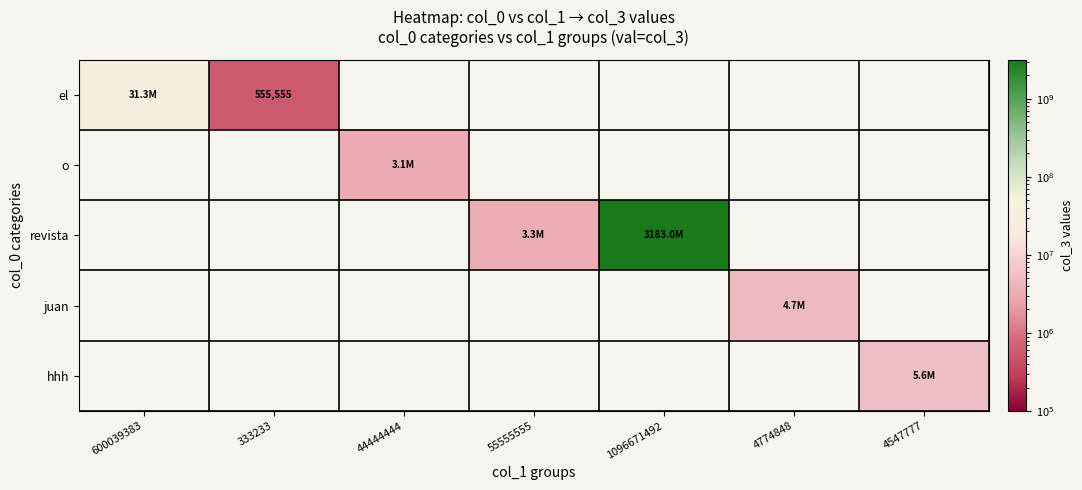

Is it true that el equals 162184 at 333233?

False